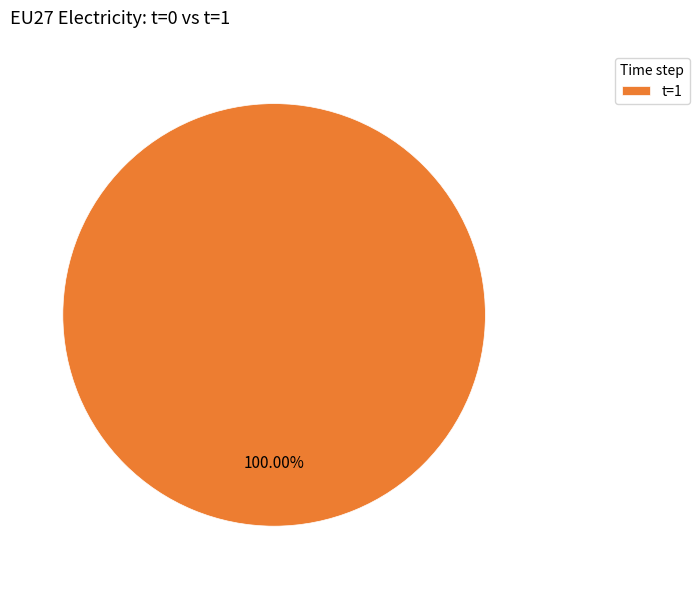

How many segments does this pie chart have?

1